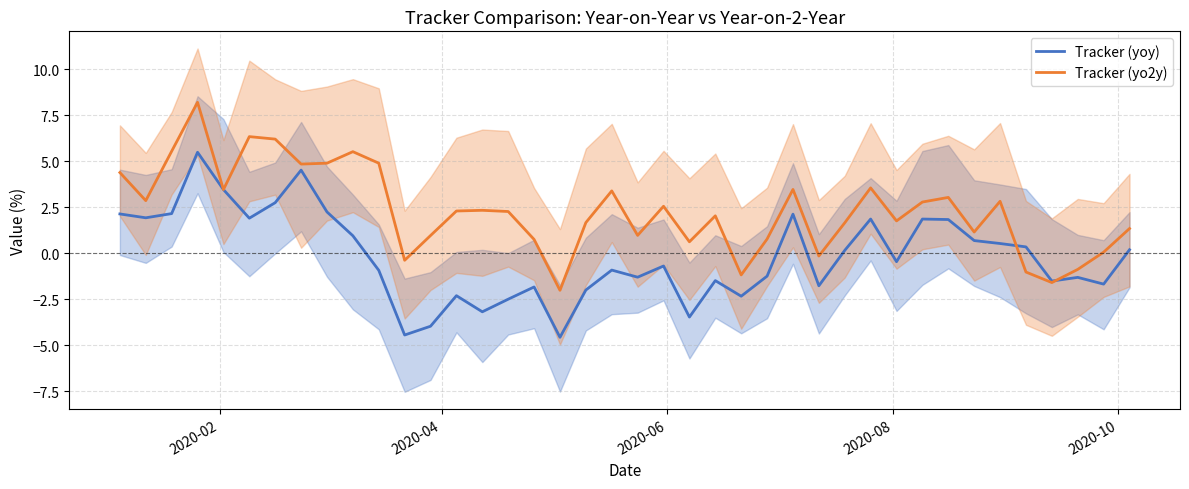

Reading left to right, extract all data points from this chart.

Tracker (yoy): 2.1	1.9	2.2	5.5	3.5	1.9	2.7	4.5	2.2	1.0	-0.9	-4.4	-4.0	-2.3	-3.2	-2.5	-1.8	-4.6	-2.0	-0.9	-1.3	-0.7	-3.5	-1.5	-2.3	-1.2	2.1	-1.8	0.2	1.9	-0.5	1.9	1.8	0.7	0.5	0.3	-1.5	-1.3	-1.7	0.2
Tracker (yo2y): 4.4	2.9	5.5	8.2	3.5	6.3	6.2	4.8	4.9	5.5	4.9	-0.4	1.0	2.3	2.3	2.3	0.8	-2.0	1.7	3.4	1.0	2.6	0.6	2.0	-1.2	0.8	3.5	-0.1	1.7	3.6	1.8	2.8	3.0	1.2	2.8	-1.0	-1.6	-0.9	0.1	1.3